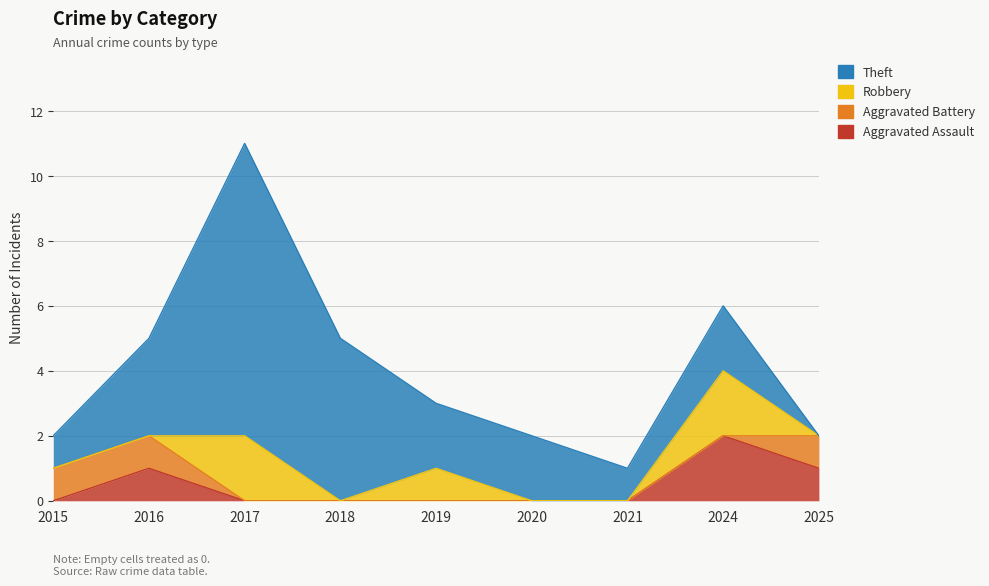

At which category does Theft reach its first local peak?

2017